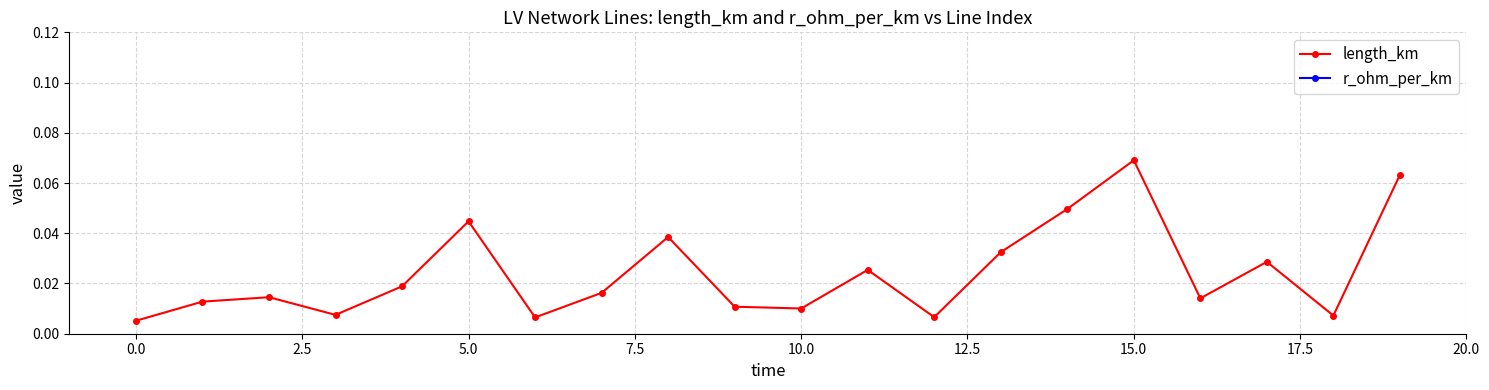

How many interior local valleys does the length_km series have?

6